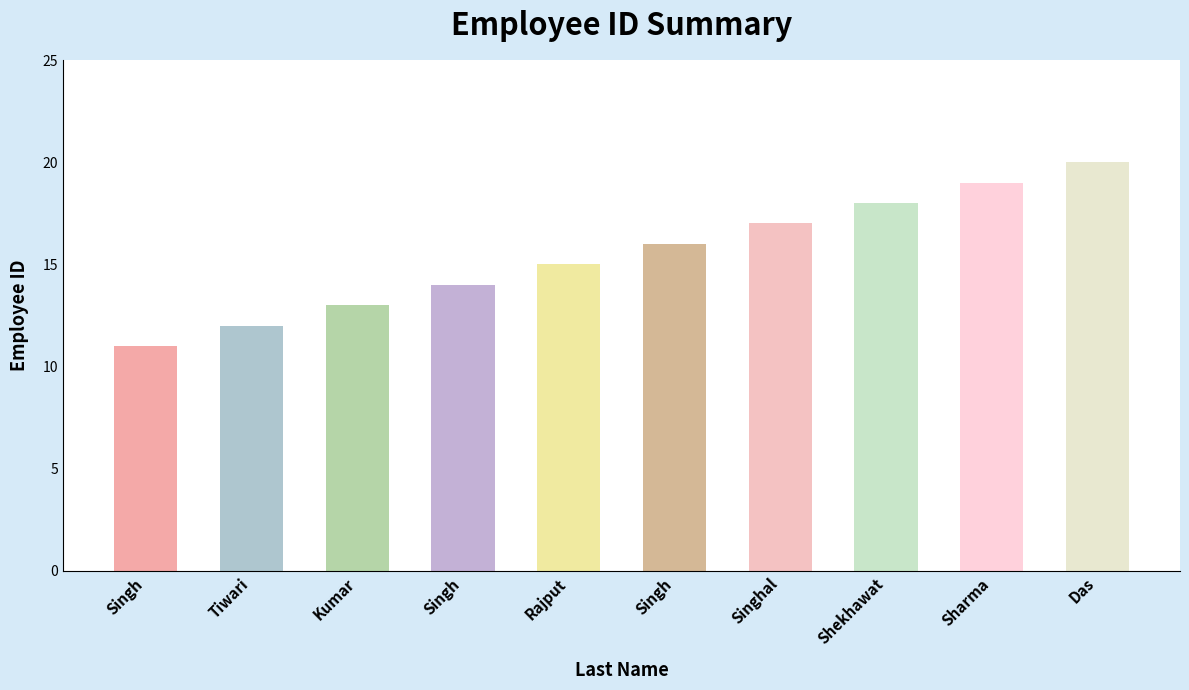

How many bars are there in total?

10